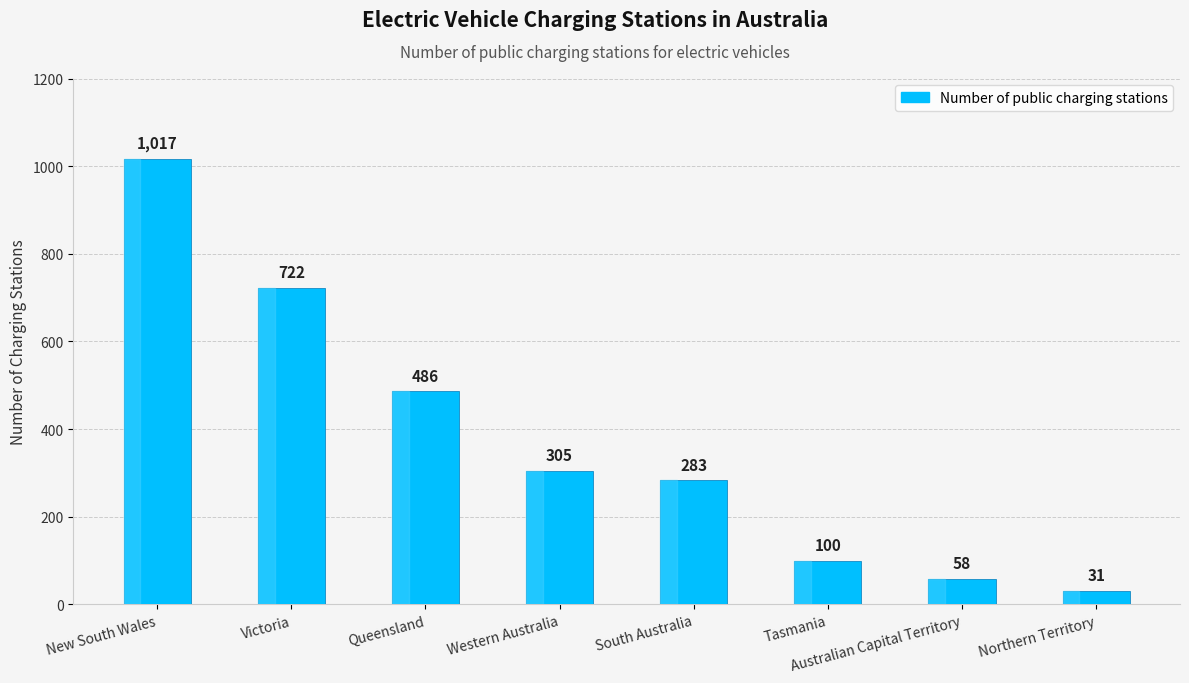

What is the change in value from New South Wales to Northern Territory?

-986